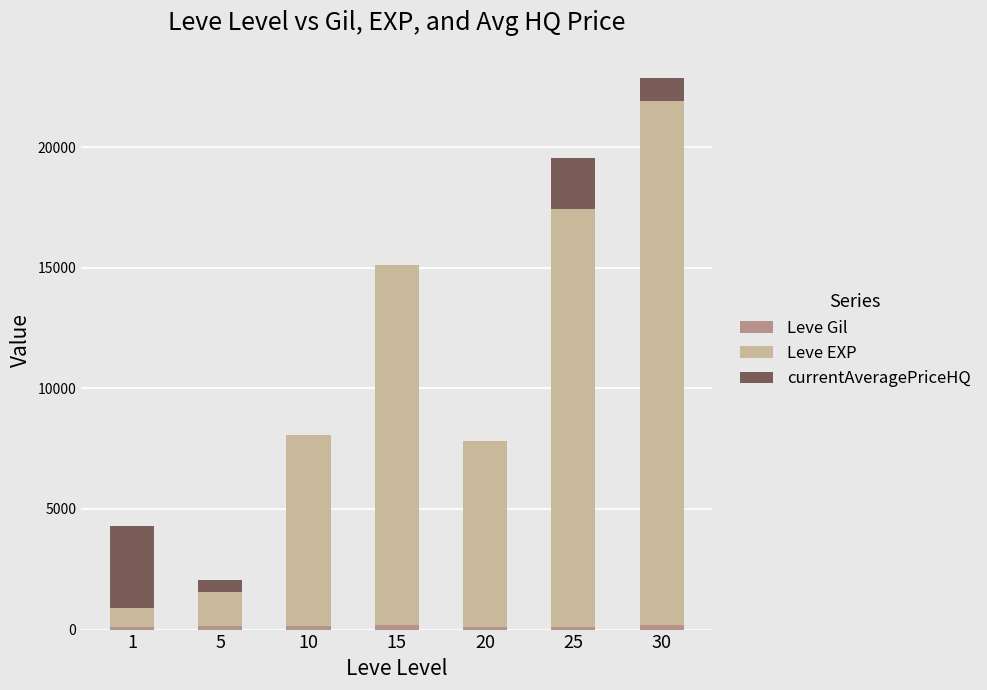

Rank the categories by currentAveragePriceHQ value from highest to lowest.

1, 25, 30, 5, 10, 15, 20